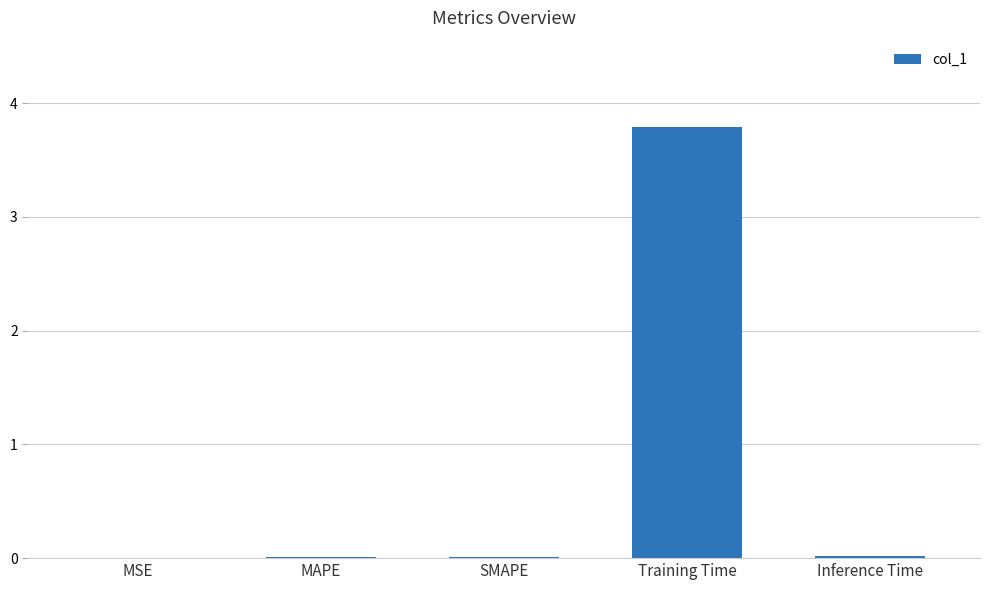

What is the sum of all values?

3.8